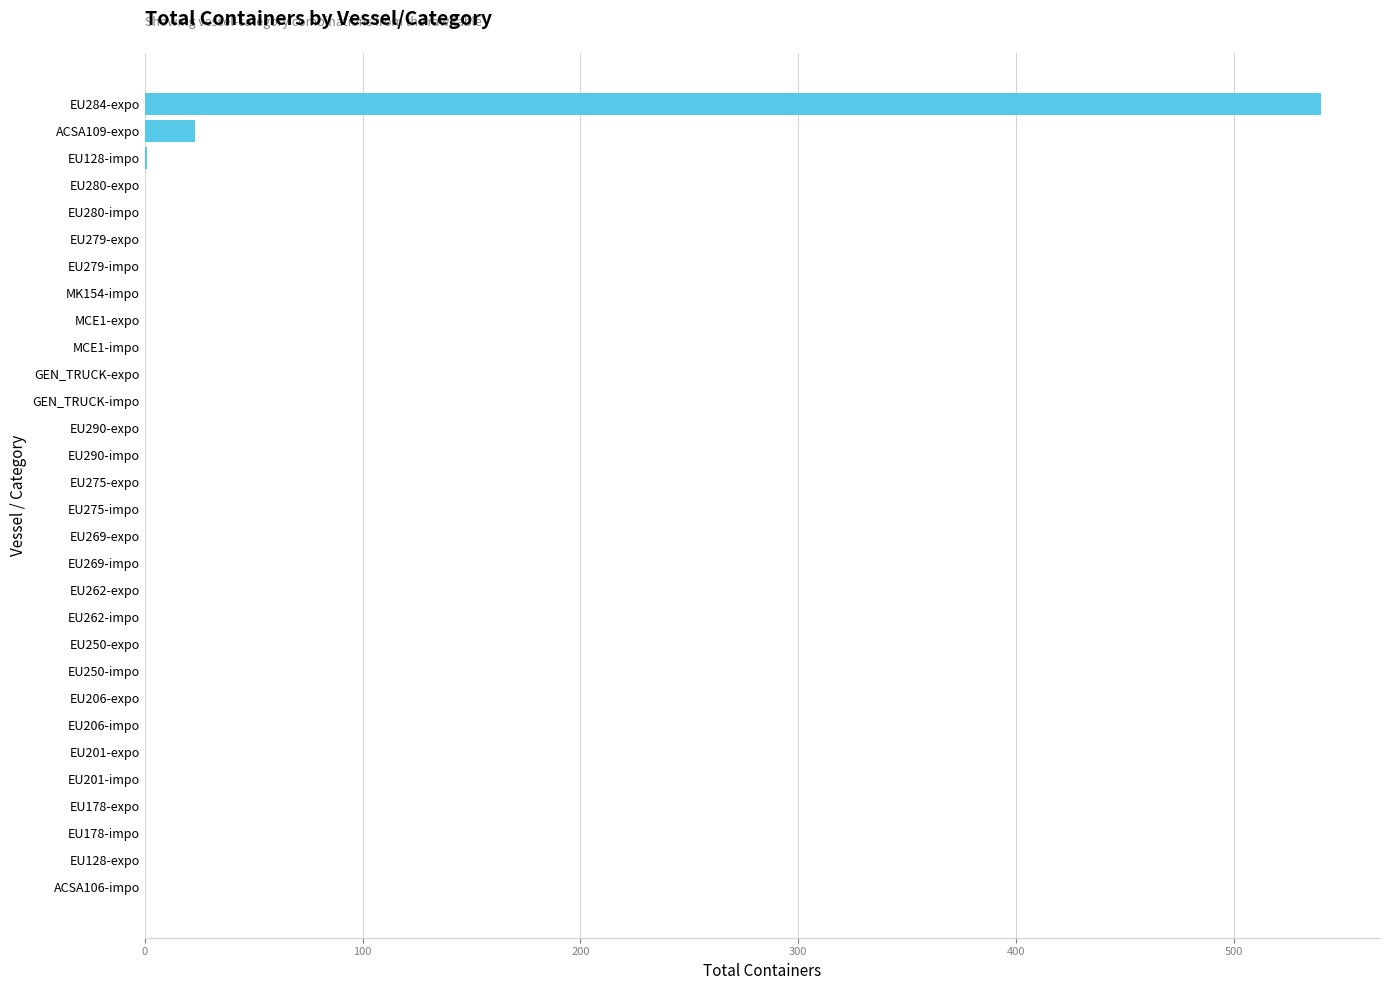

What is the sum of all values?

564